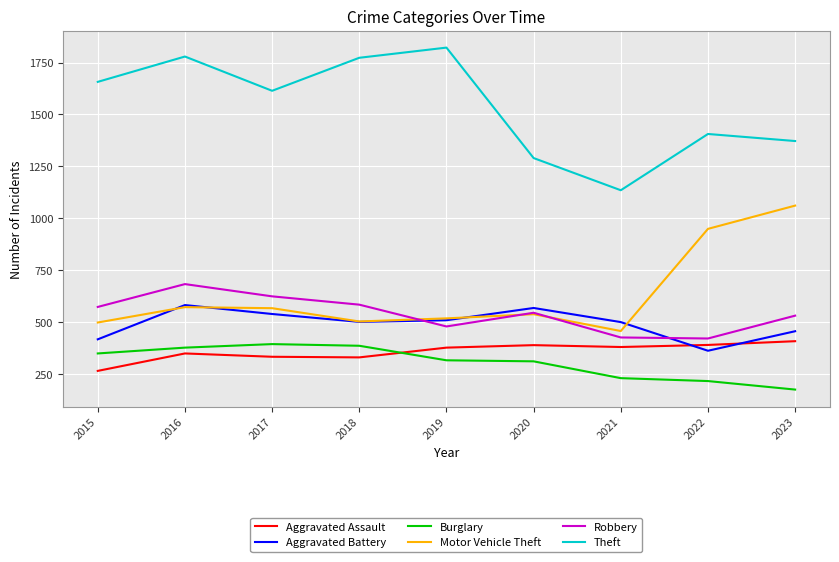

Which category has the lowest value across all series?

2023